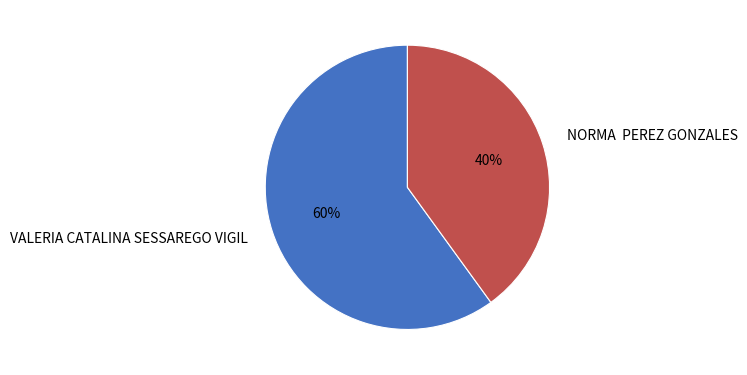

Do NORMA PEREZ GONZALES and VALERIA CATALINA SESSAREGO VIGIL together represent more than half of the pie?

Yes